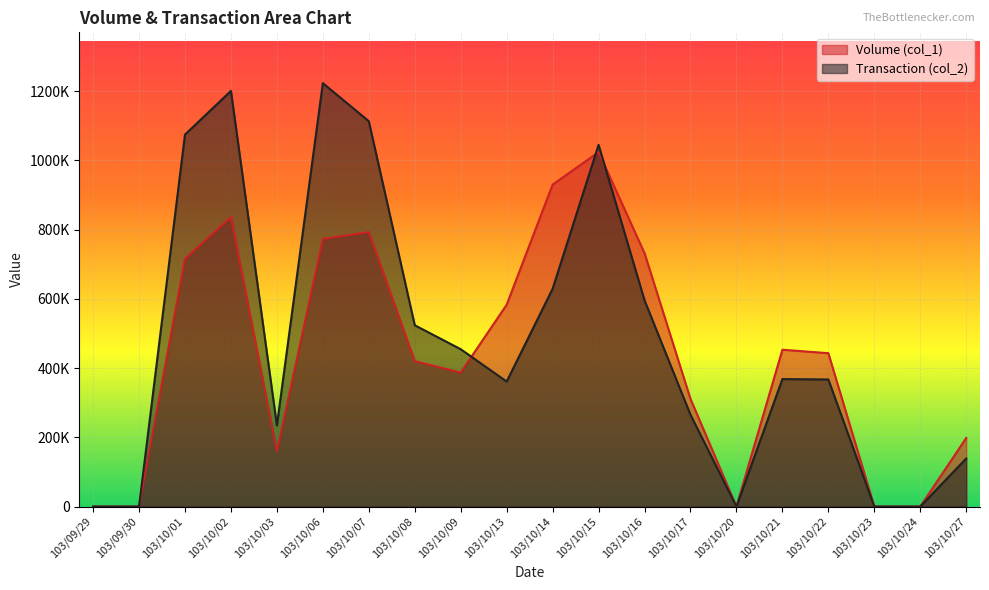

True or false: Transaction (col_2) has a value of 177296 at 103/10/17.

False